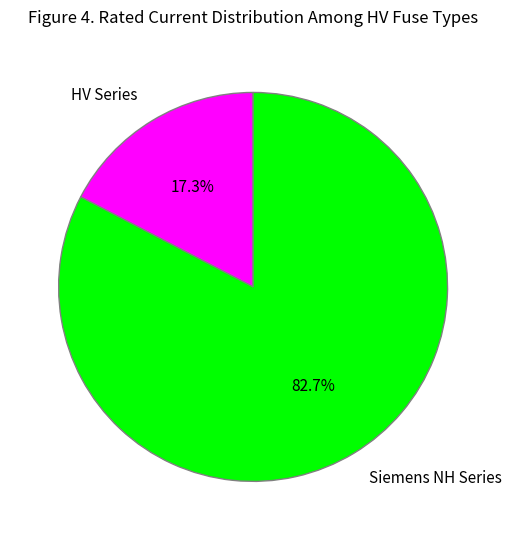

Is there a majority slice in this chart?

Yes